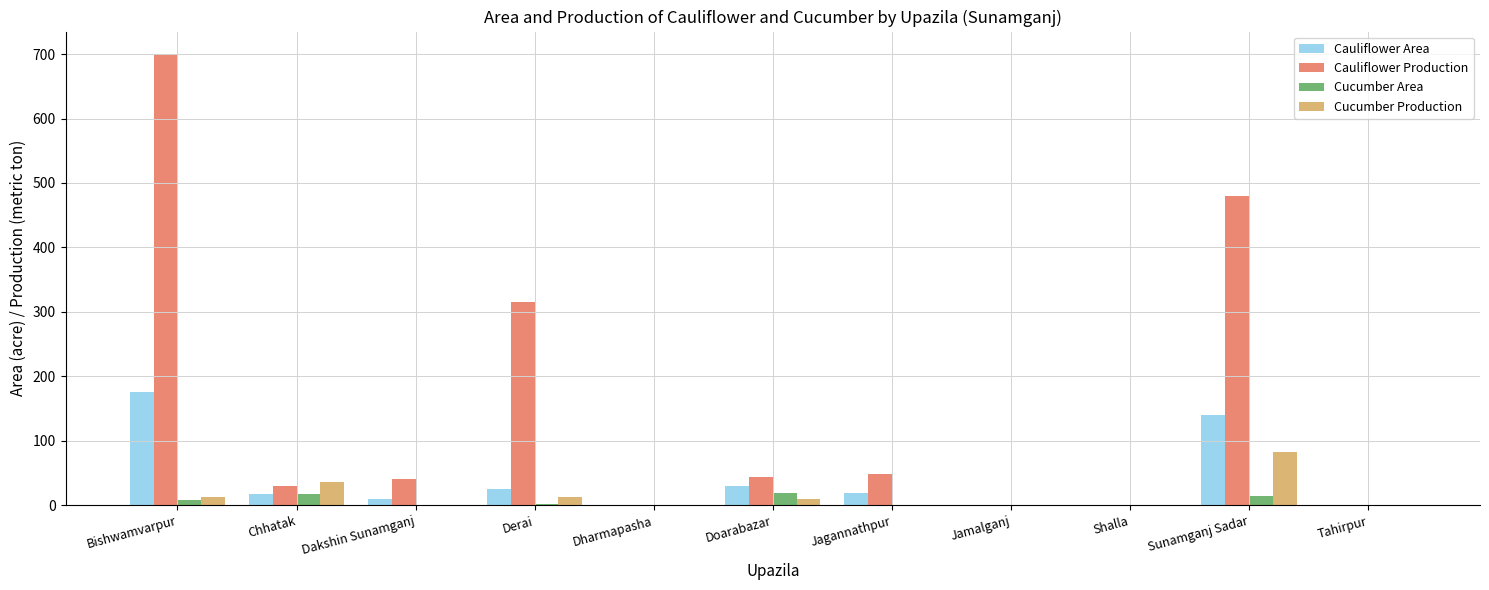

What are all the series names shown in the legend?

Cauliflower Area, Cauliflower Production, Cucumber Area, Cucumber Production